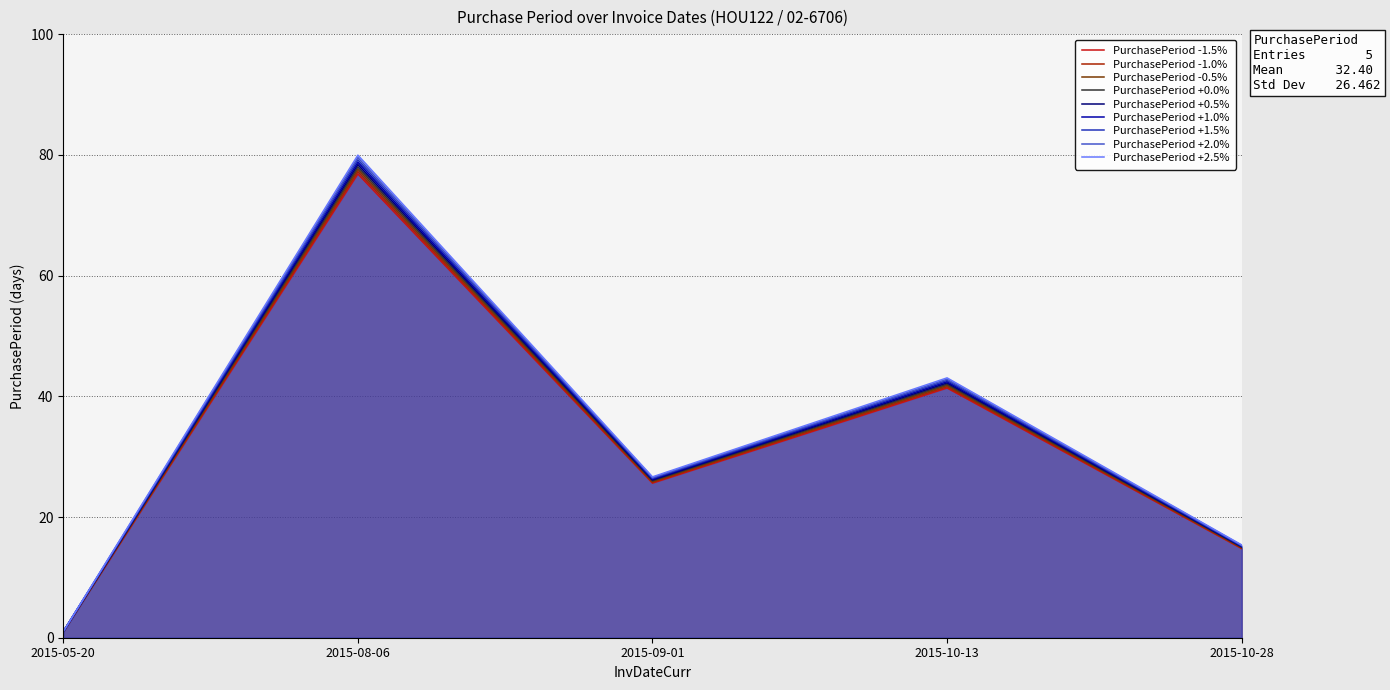

Between 2015-10-28 and 2015-09-01, which is larger?

2015-09-01